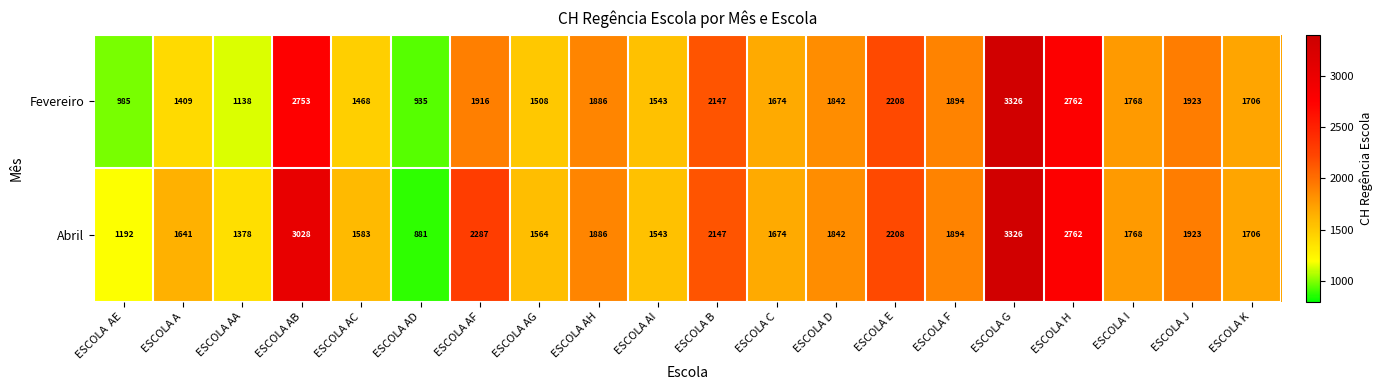

Which category has the lowest value in the Fevereiro series?

ESCOLA AD